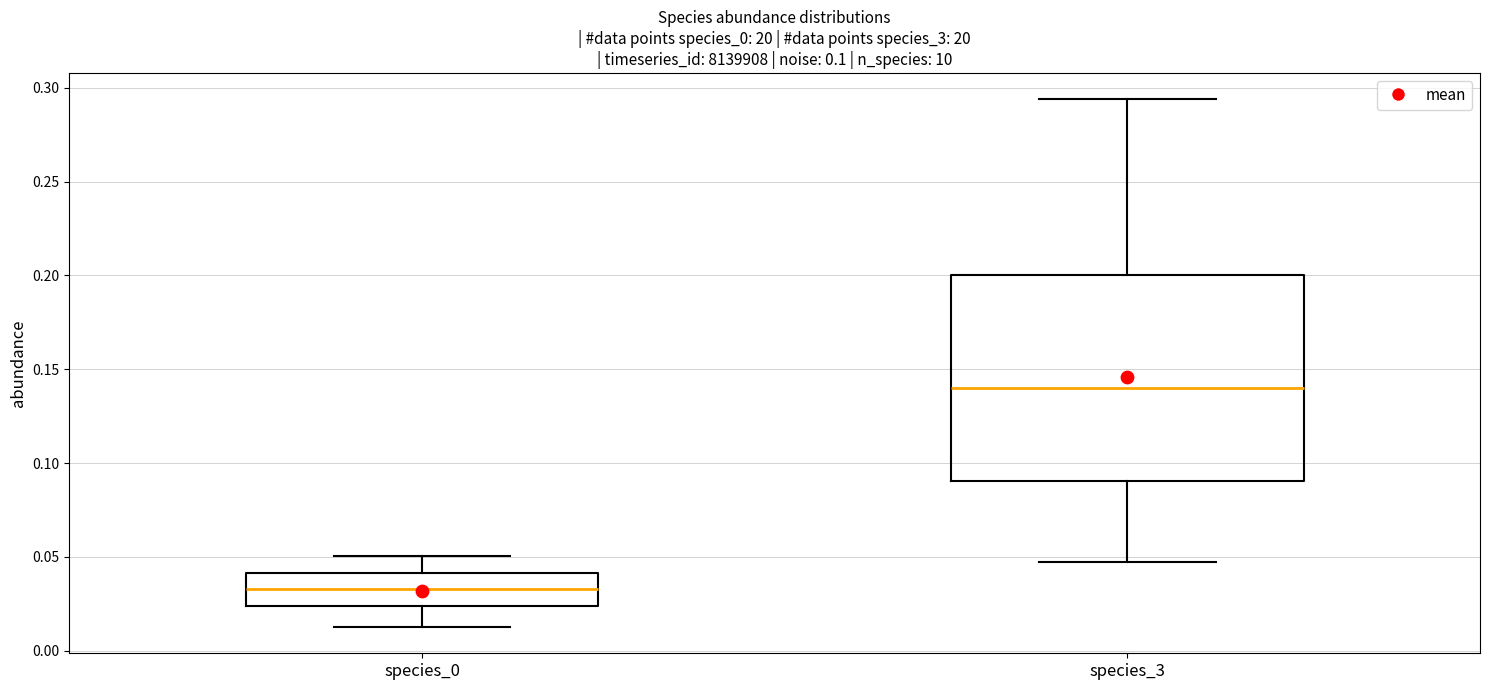

Which box's median line is the lowest?

species_0